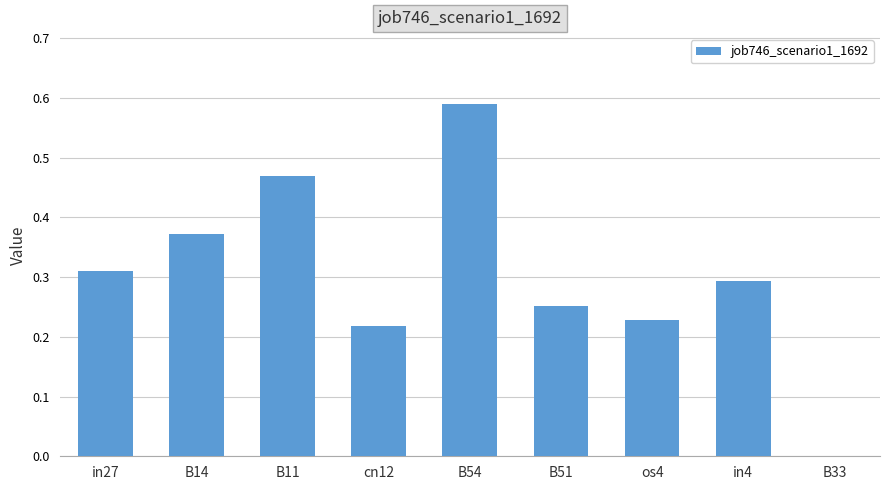

How many data points are above 0?

8